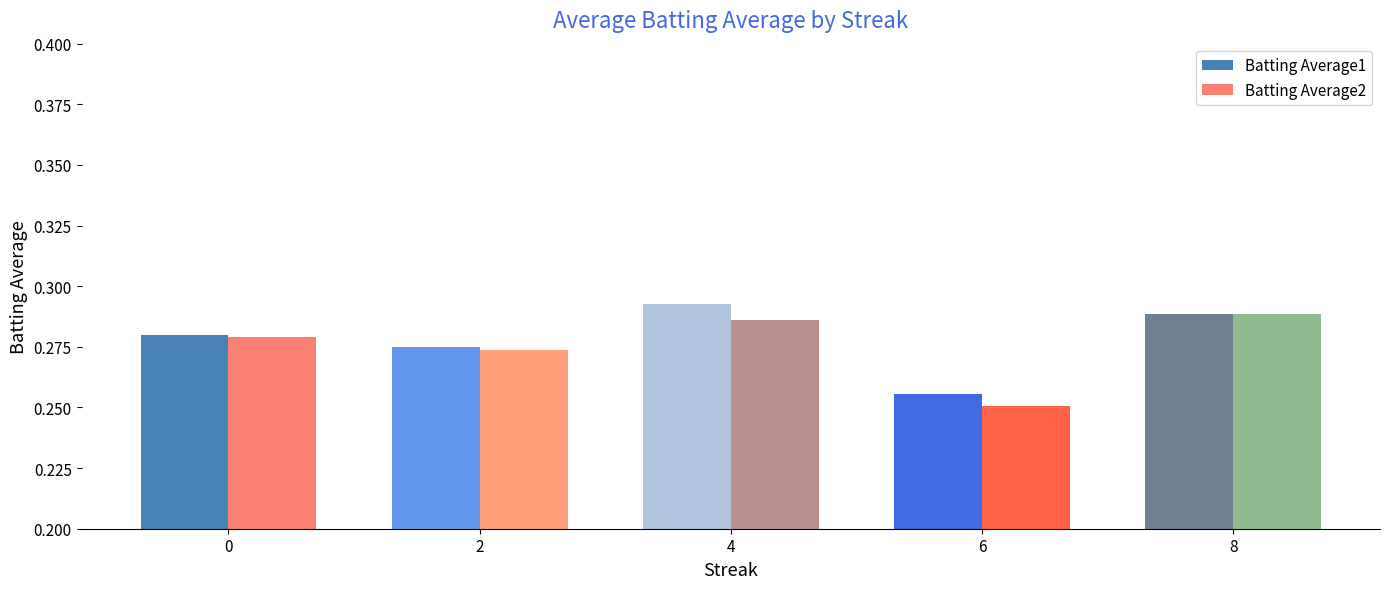

What is the sum of the Batting Average1 values at 6 and 0?

0.5